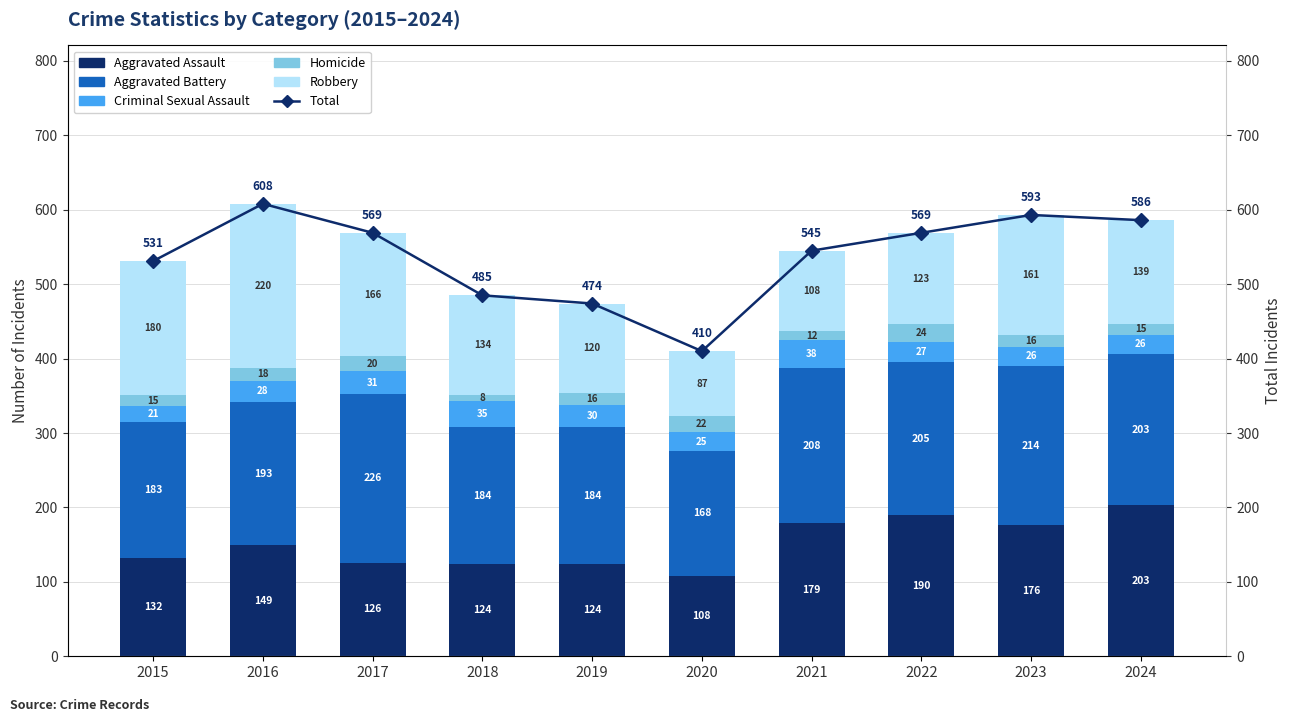

What is the difference between the Aggravated Assault values at 2021 and 2020?

71